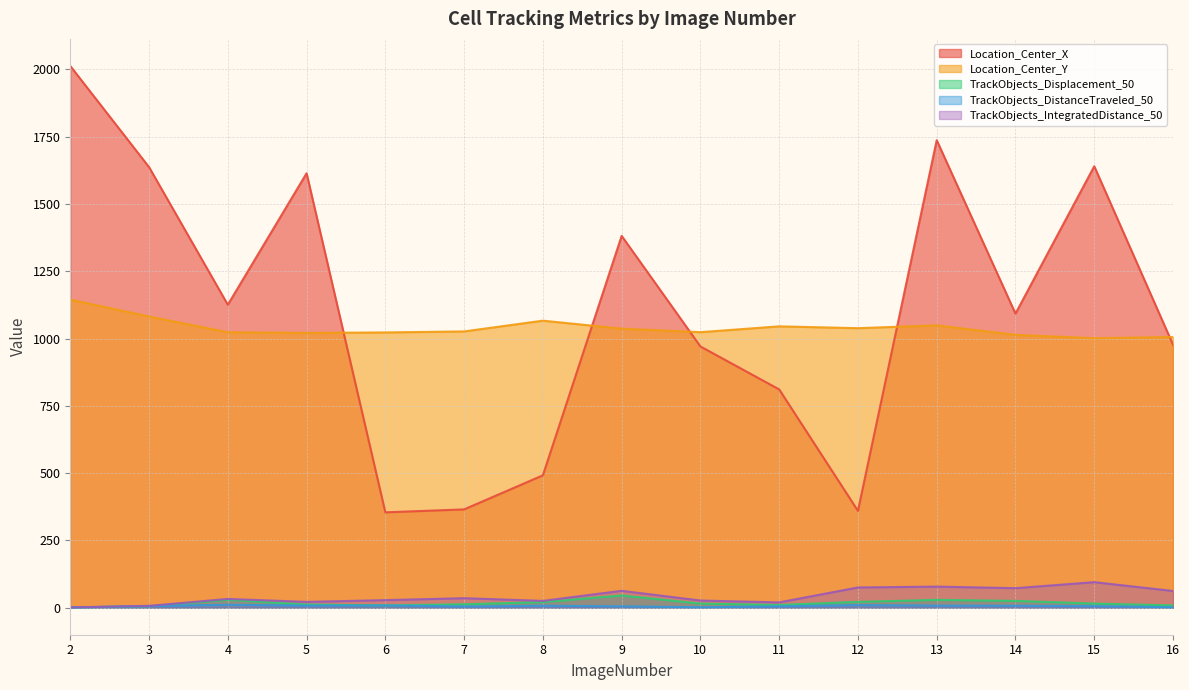

What is the value of the Location_Center_X point at the 10th from the left?

810.9